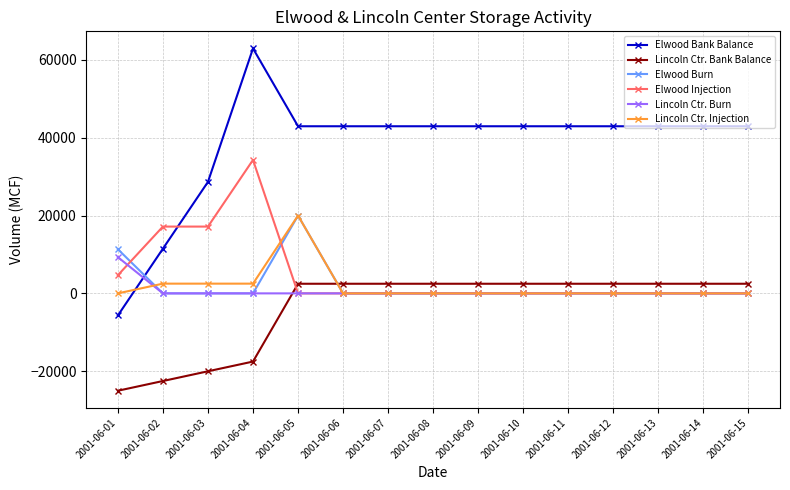

Reading left to right, transcribe all the data shown in this chart.

Elwood Bank Balance: -5678	11489	28656	62956	42956	42956	42956	42956	42956	42956	42956	42956	42956	42956	42956
Lincoln Ctr. Bank Balance: -25028	-22528	-20028	-17528	2472	2472	2472	2472	2472	2472	2472	2472	2472	2472	2472
Elwood Burn: 11345	0	0	0	20000	0	0	0	0	0	0	0	0	0	0
Elwood Injection: 4667	17167	17167	34300	0	0	0	0	0	0	0	0	0	0	0
Lincoln Ctr. Burn: 9313	0	0	0	0	0	0	0	0	0	0	0	0	0	0
Lincoln Ctr. Injection: 0	2500	2500	2500	20000	0	0	0	0	0	0	0	0	0	0